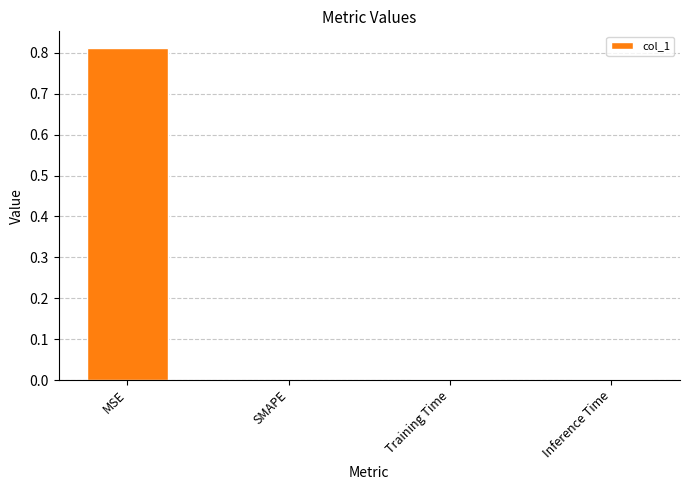

Count the number of data series in this chart.

1